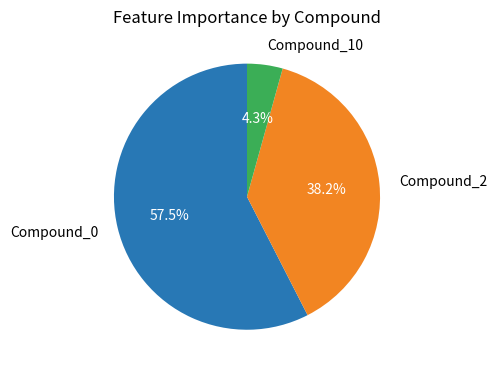

Count the number of slices in the pie.

3